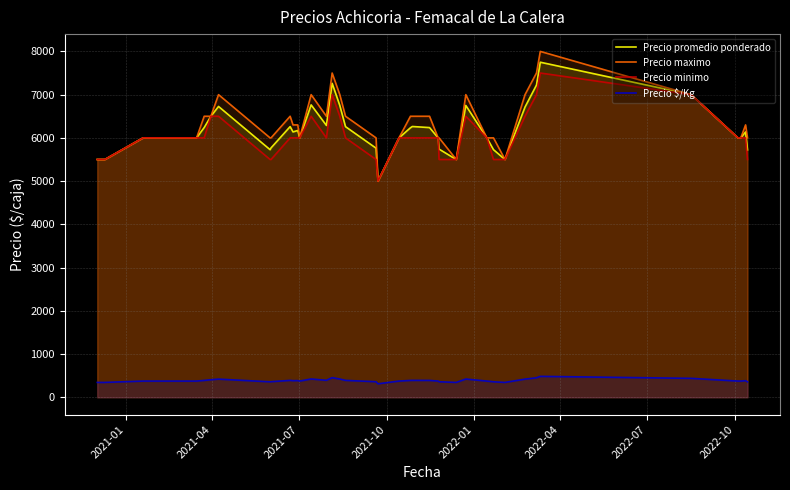

What is the greatest value displayed?

8000